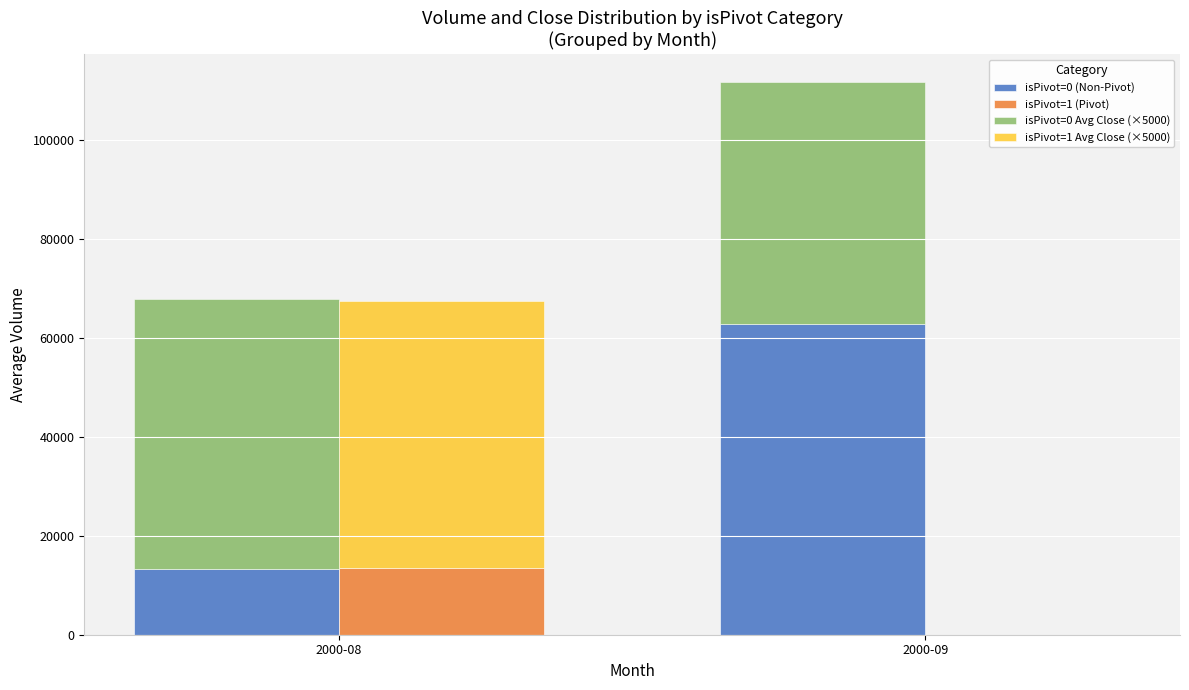

Reading right to left, list all the values displayed in this chart.

isPivot=0 (Non-Pivot): 62858.9	13346.7
isPivot=1 (Pivot): 0.0	13520.0
isPivot=0 Avg Close (×5000): 48944.2	54477.1
isPivot=1 Avg Close (×5000): 0.0	53875.0